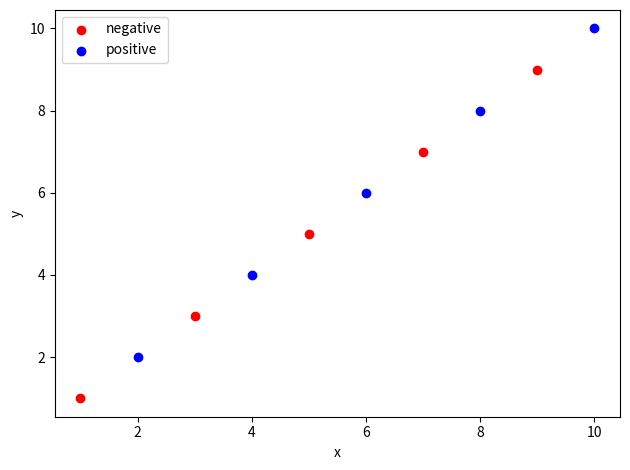

Which series reaches the maximum Y coordinate?

positive